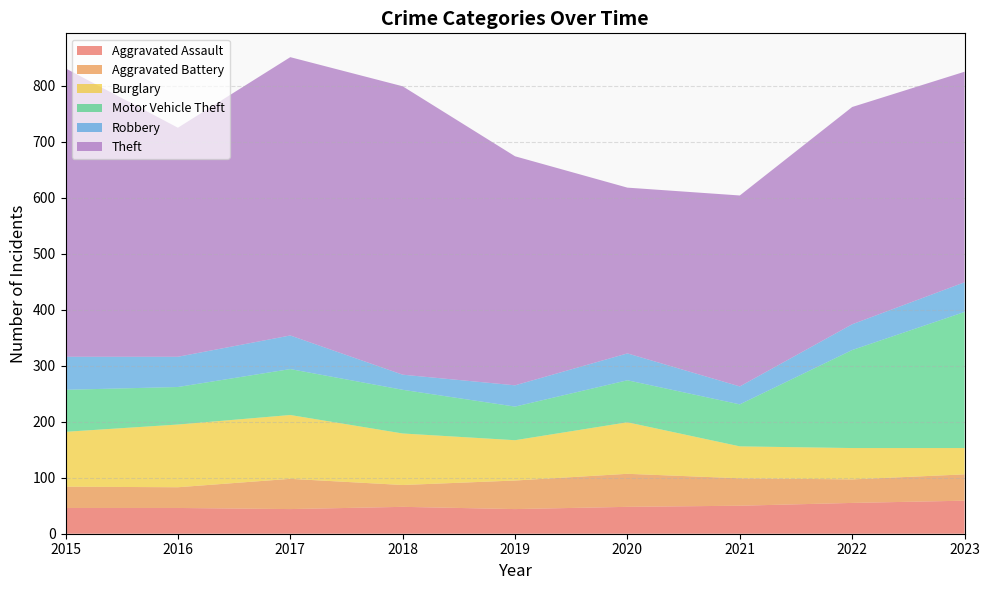

Reading left to right, what are all the values shown in this chart?

Aggravated Assault: 2015=46	2016=46	2017=44	2018=48	2019=44	2020=48	2021=50	2022=55	2023=59
Aggravated Battery: 2015=38	2016=37	2017=54	2018=39	2019=51	2020=59	2021=49	2022=42	2023=47
Burglary: 2015=98	2016=112	2017=114	2018=92	2019=72	2020=92	2021=57	2022=56	2023=47
Motor Vehicle Theft: 2015=75	2016=67	2017=82	2018=78	2019=60	2020=75	2021=75	2022=175	2023=243
Robbery: 2015=59	2016=54	2017=60	2018=27	2019=38	2020=48	2021=32	2022=46	2023=53
Theft: 2015=515	2016=409	2017=497	2018=515	2019=409	2020=296	2021=341	2022=388	2023=376